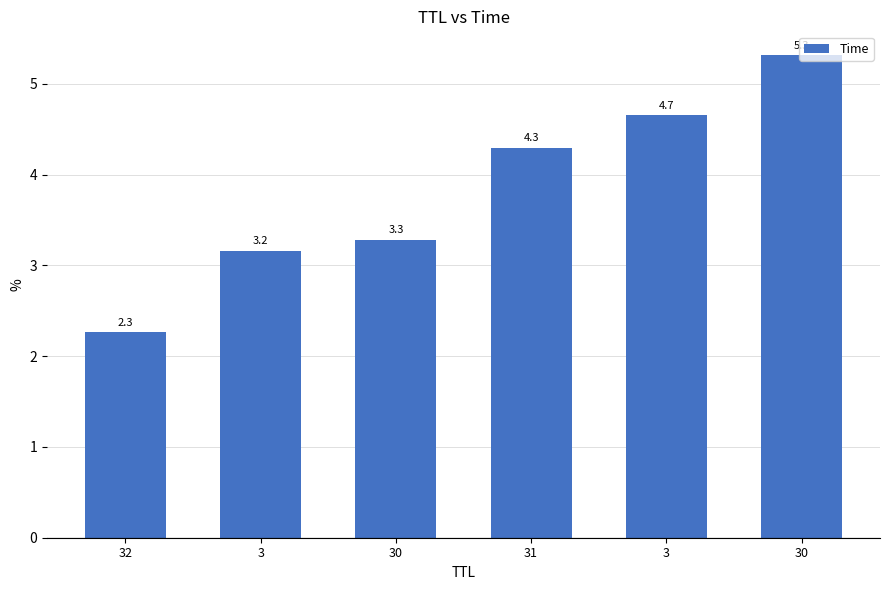

Does the chart contain any negative values?

No